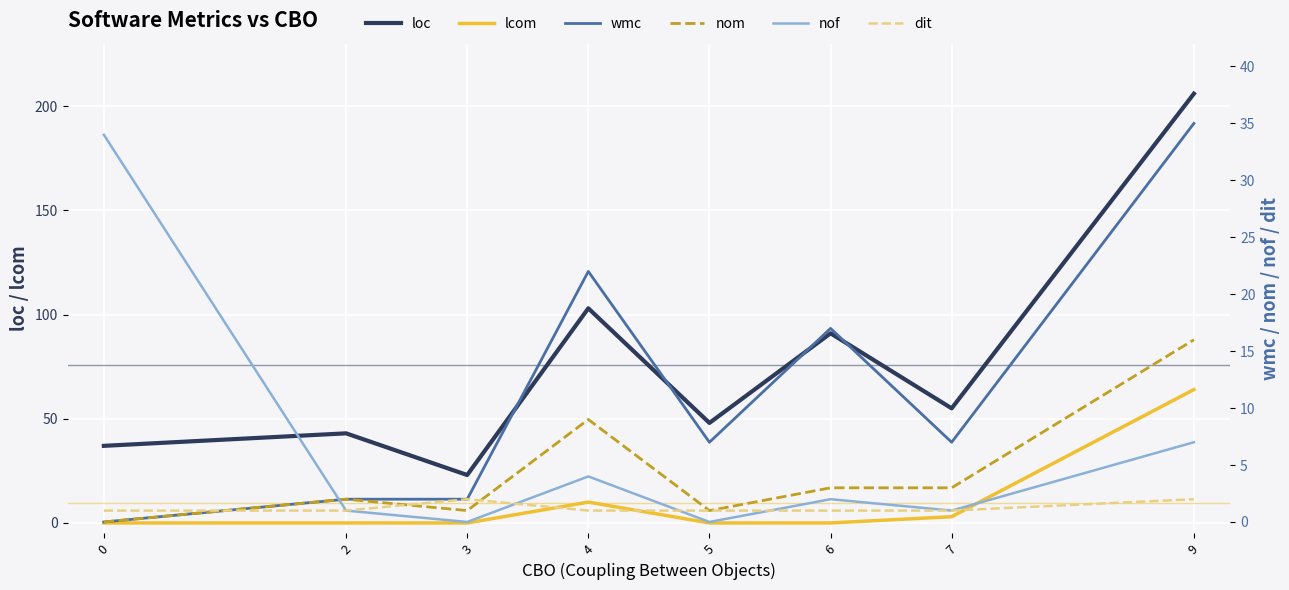

What is the sum of the nof values at 5 and 9?

7